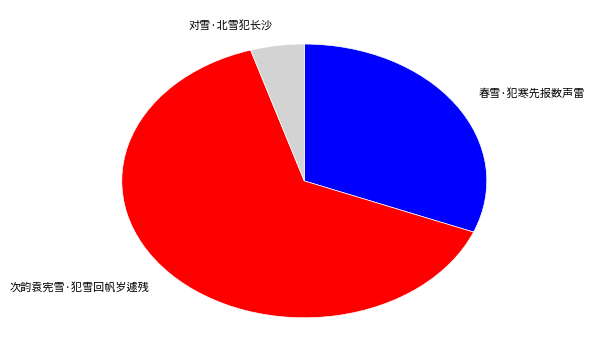

Which slice is the smallest?

对雪·北雪犯长沙